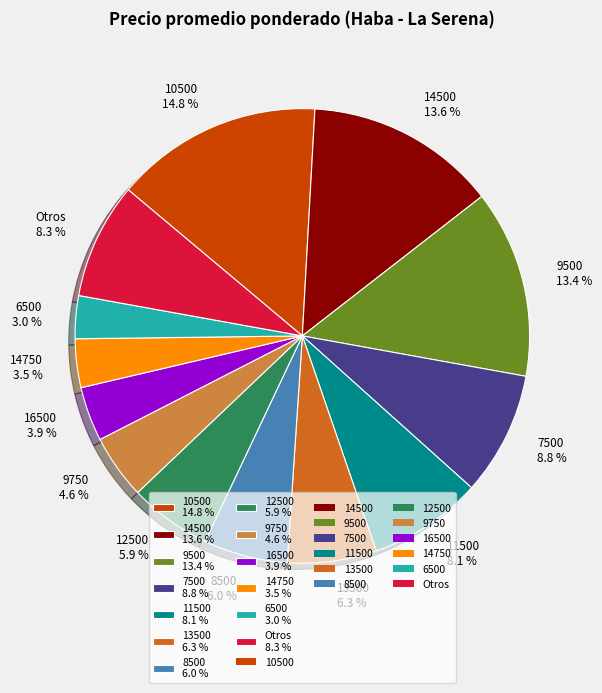

Count the number of slices in the pie.

13